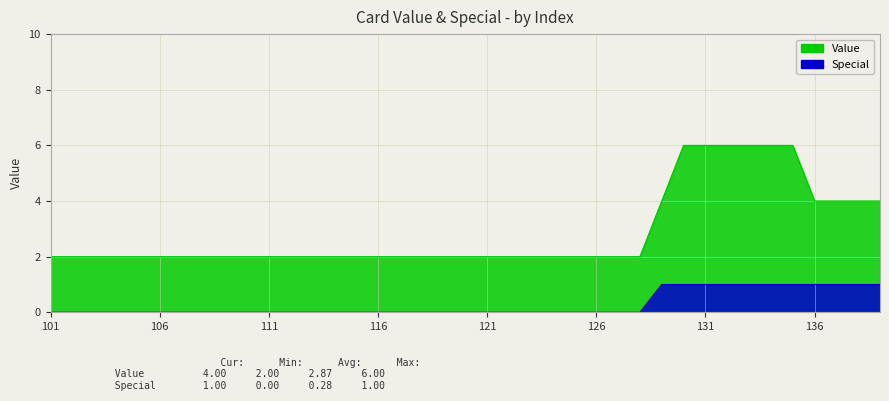

What is the total value across all series at 133?

7